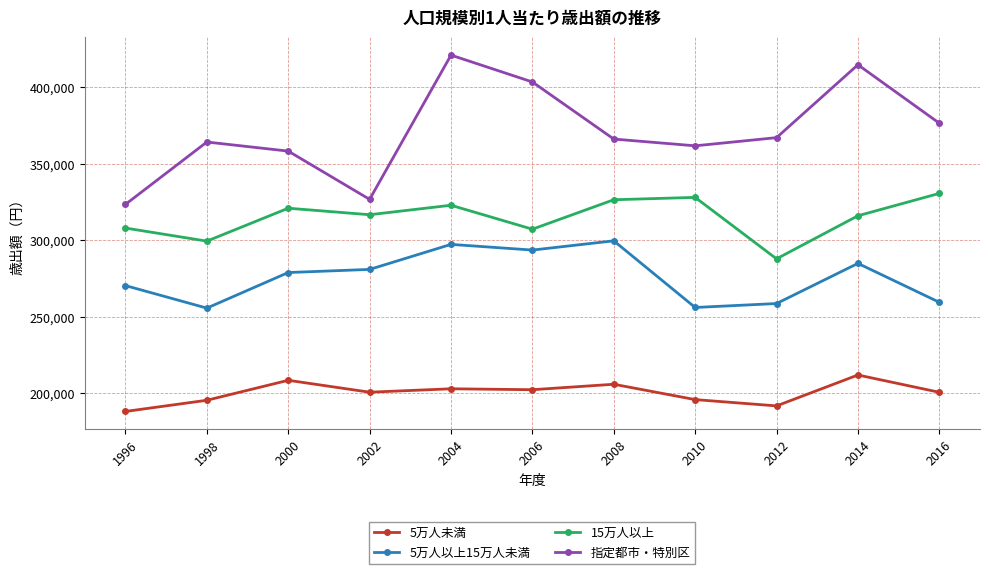

What is the maximum value shown in the chart?

421082